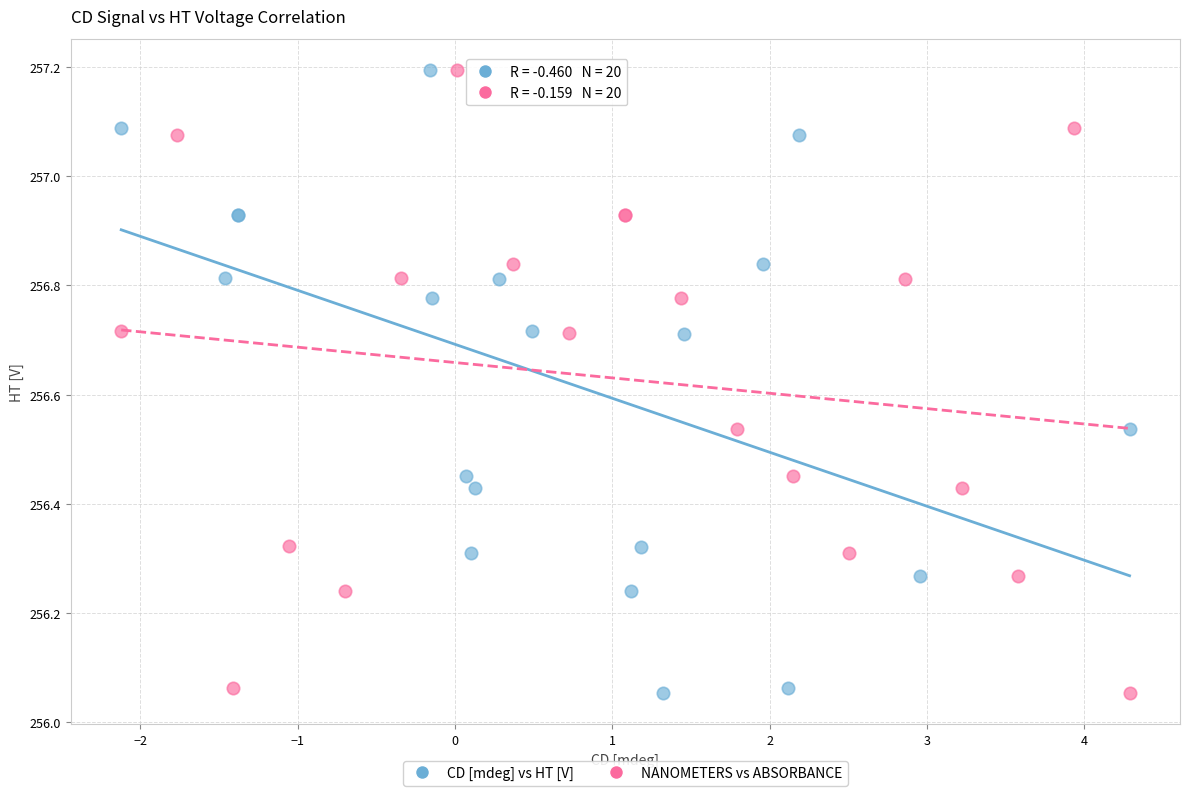

What are all the series names shown in the legend?

CD [mdeg] vs HT [V], NANOMETERS vs ABSORBANCE